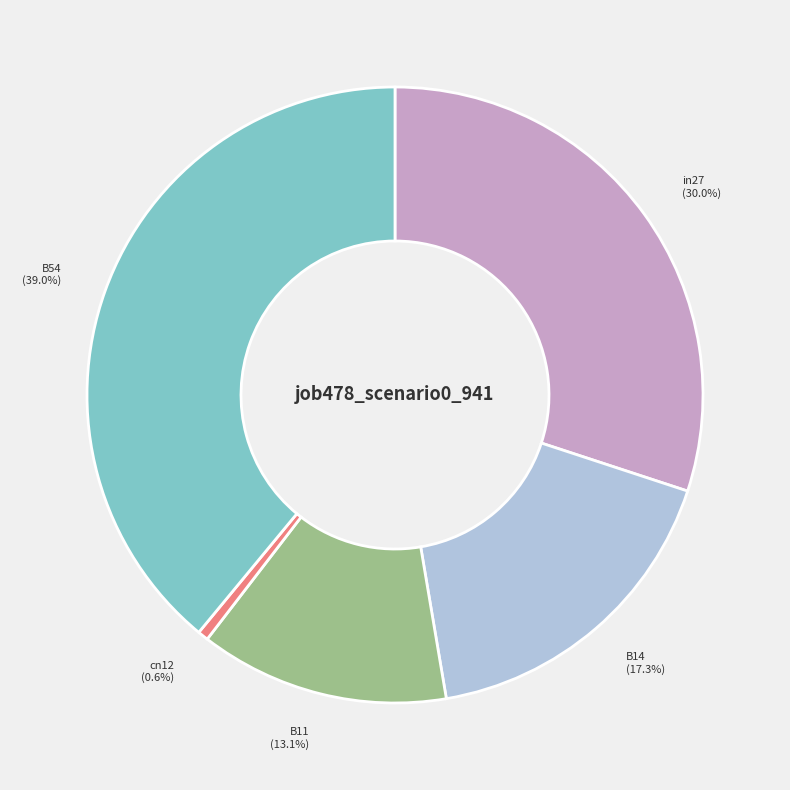

What percentage is NOT represented by cn12?

99.4%